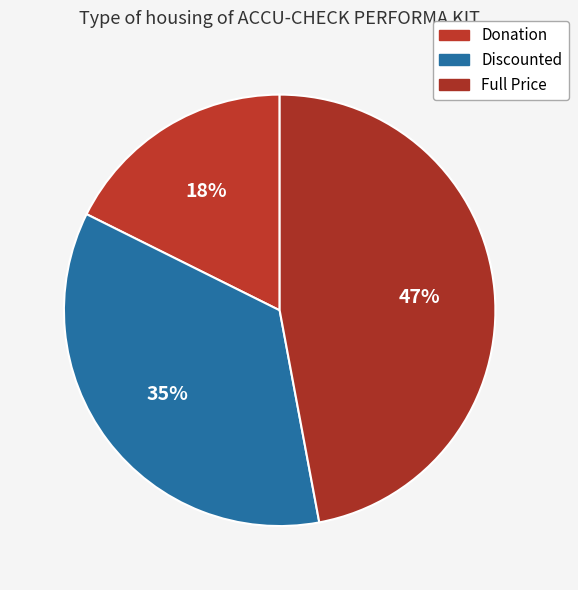

Rank the categories by value from lowest to highest.

Donation, Discounted, Full Price